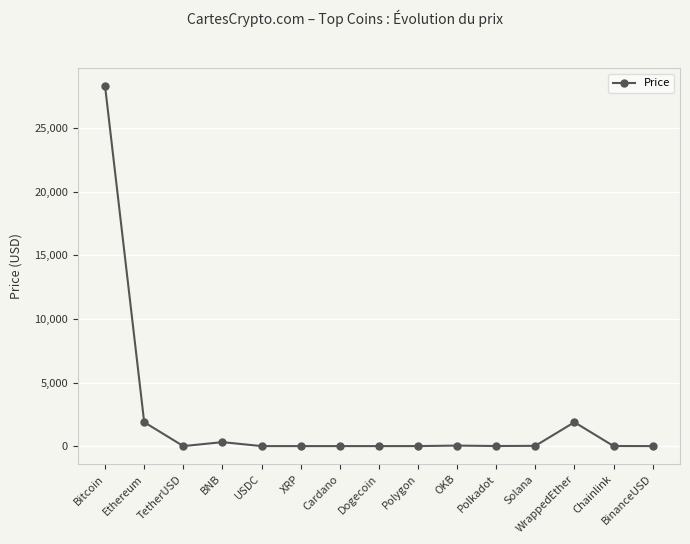

Count the number of categories in the chart.

15